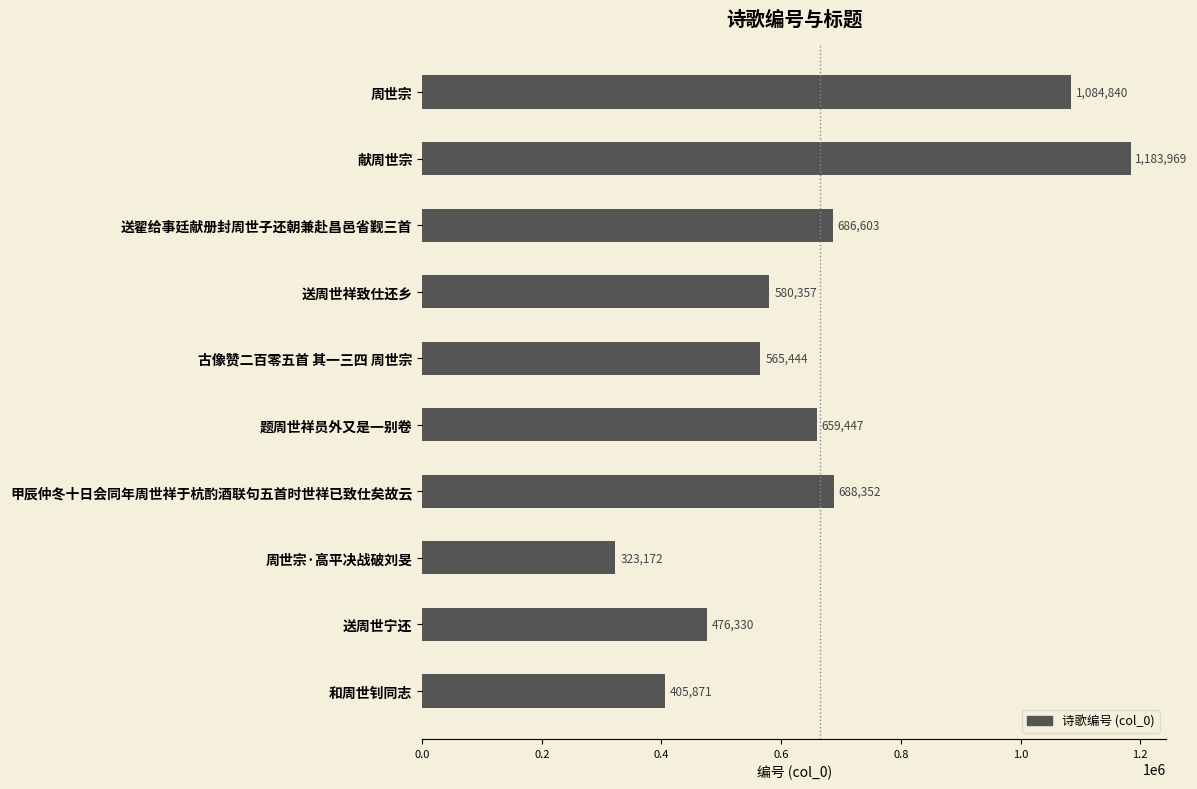

The value at 和周世钊同志 is 405871. True or false?

True